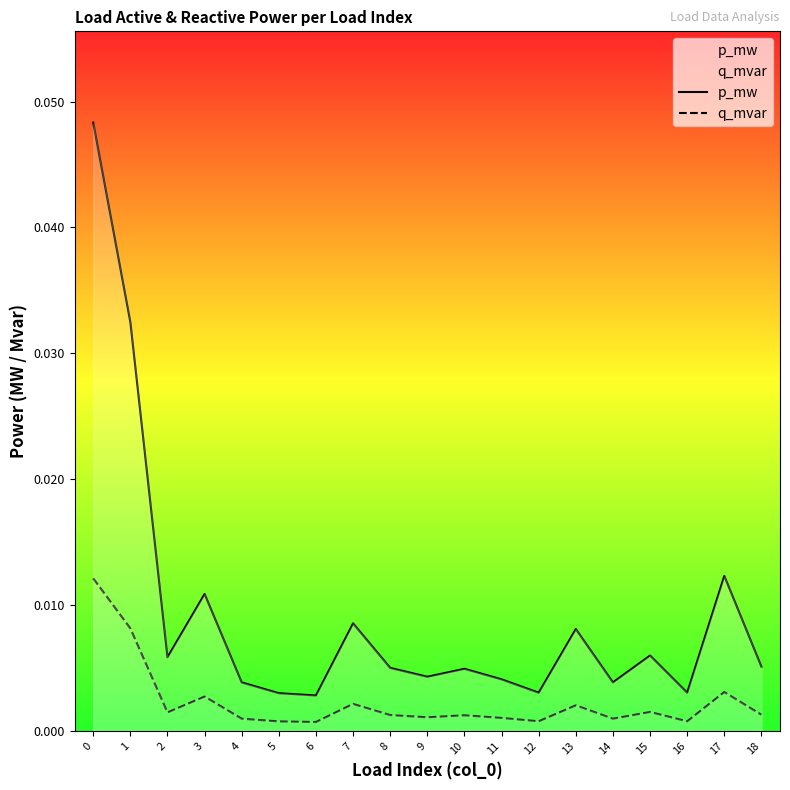

The p_mw series shows 0.0 at 16. True or false?

True